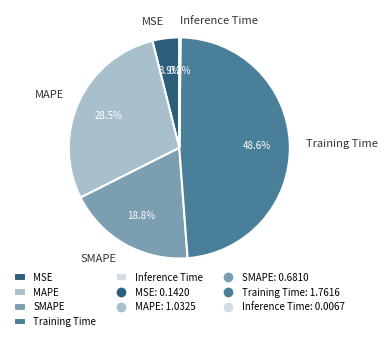

Which category has the biggest portion of the pie?

Training Time